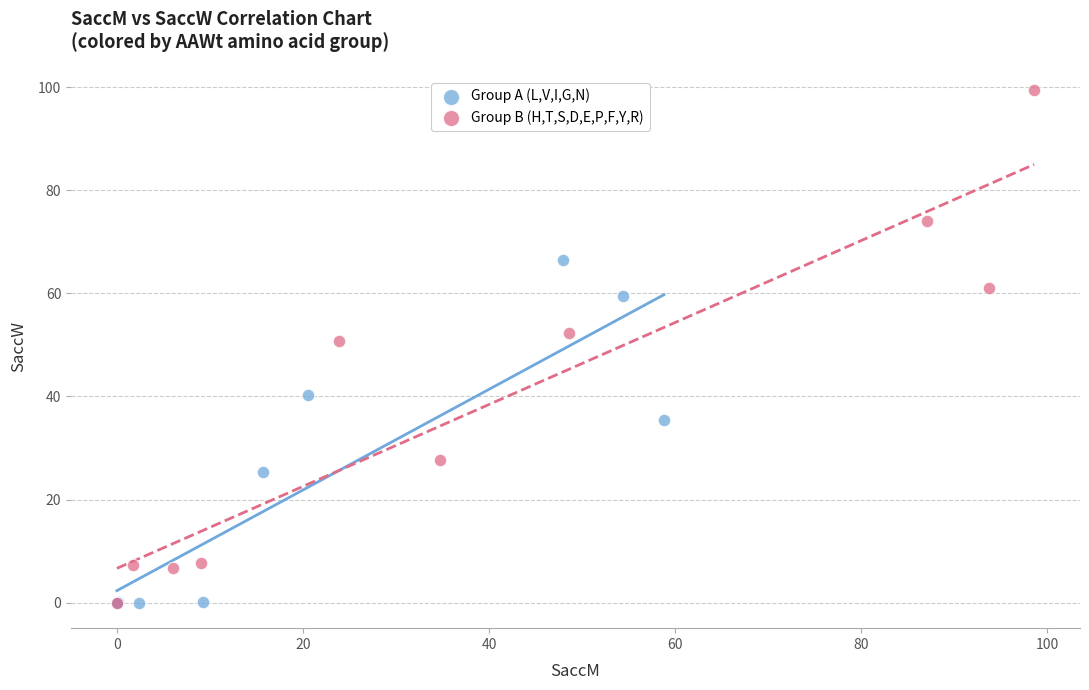

Which series has the largest Y range (max minus min)?

Group B (H,T,S,D,E,P,F,Y,R)